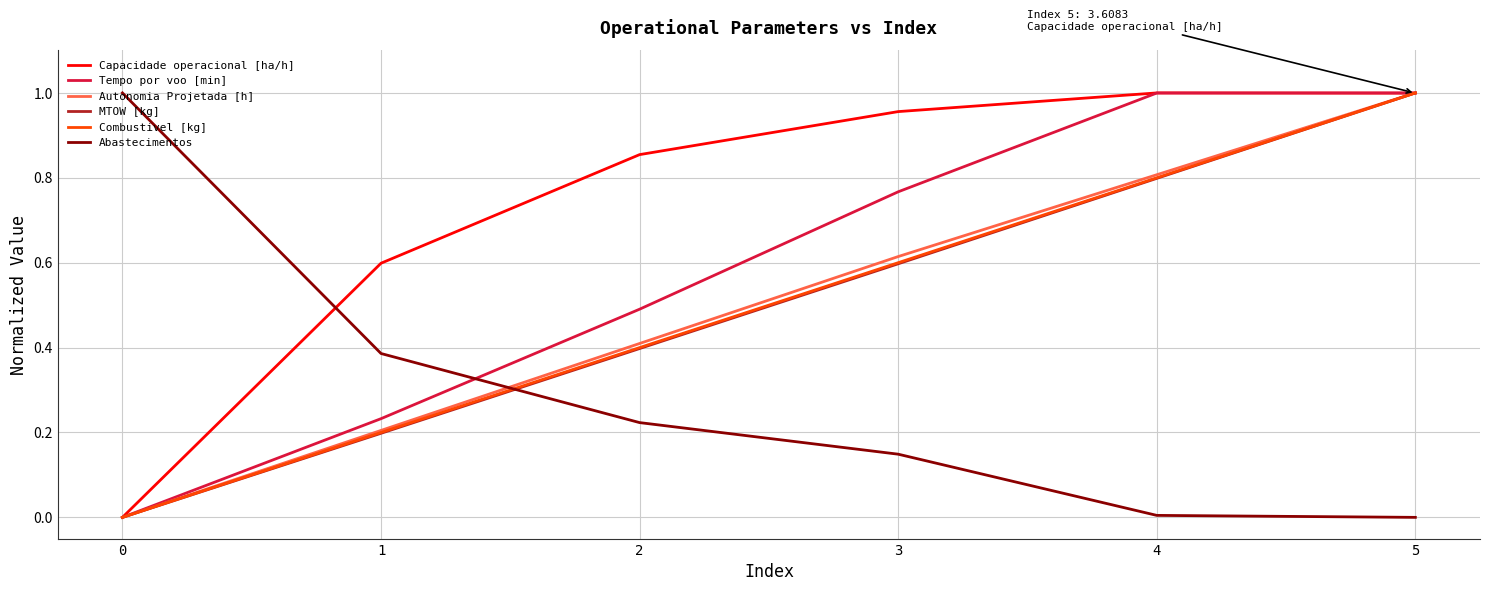

Is it true that Combustivel [kg] equals 0.6 at 3?

True